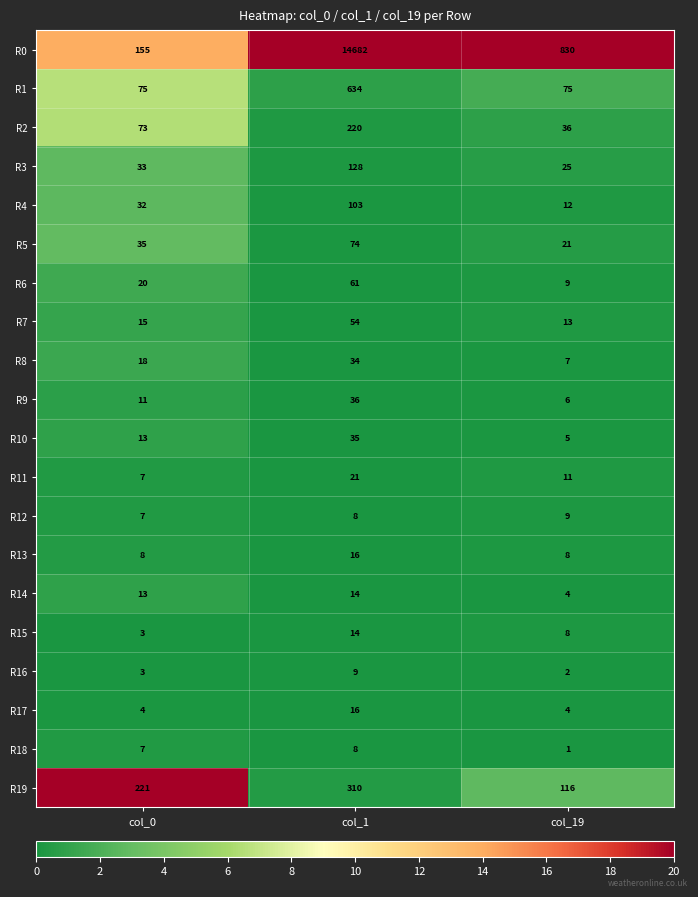

Rank the categories by R18 value from highest to lowest.

col_1, col_0, col_19